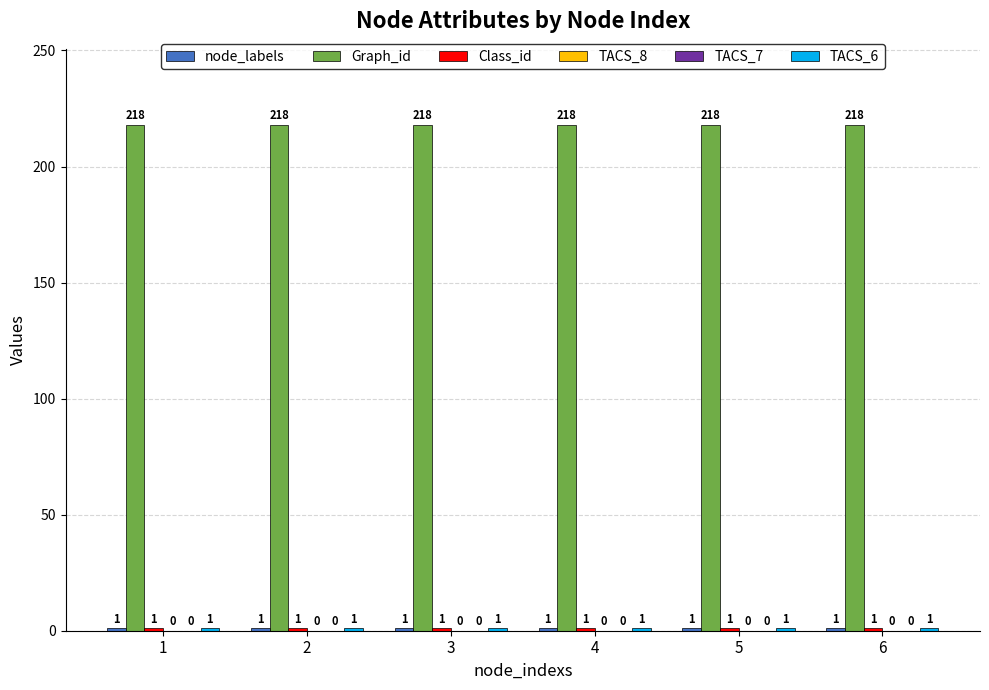

What are all the series names shown in the legend?

node_labels, Graph_id, Class_id, TACS_8, TACS_7, TACS_6